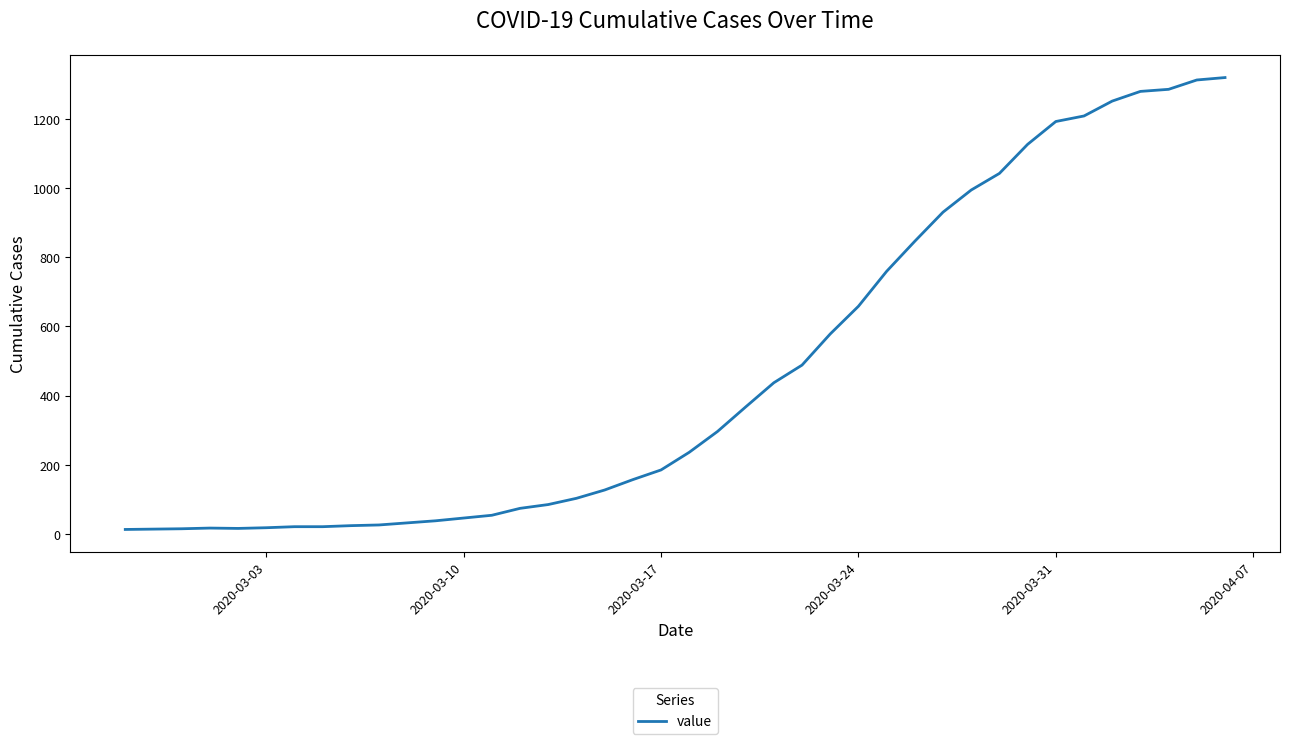

What is the maximum value shown in the chart?

1319